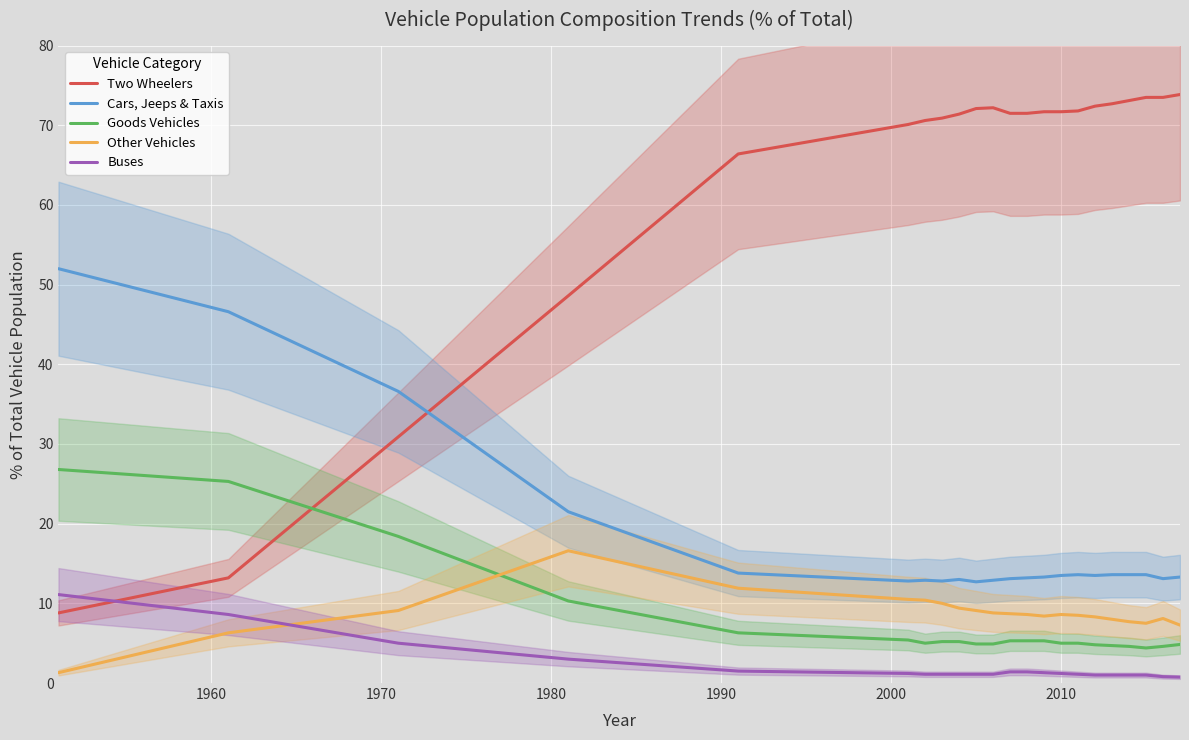

True or false: Cars, Jeeps & Taxis and Other Vehicles intersect in this chart.

False